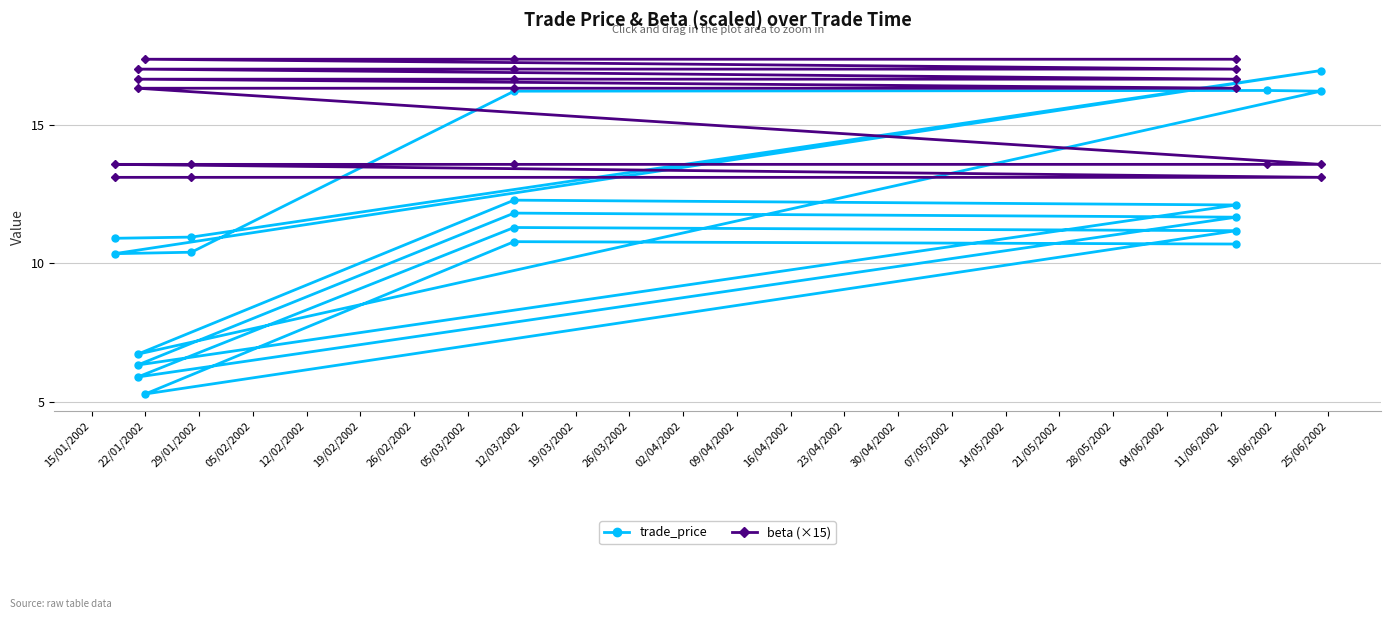

What are all the series names shown in the legend?

trade_price, beta (×15)